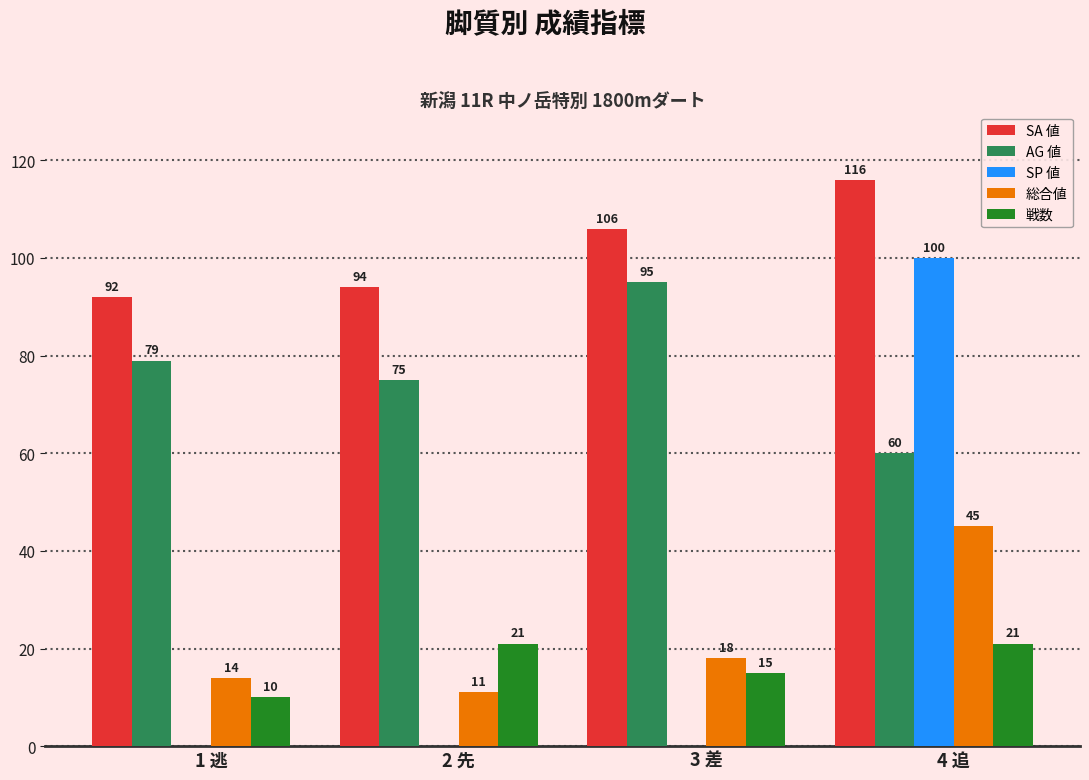

What is the average value of the AG 値 series?

77